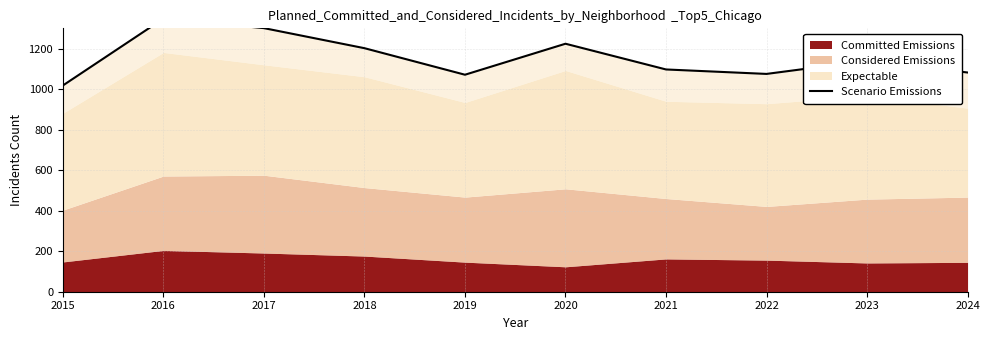

Reading left to right, list all the values displayed in this chart.

2015=1018	2016=1348	2017=1301	2018=1202	2019=1071	2020=1224	2021=1097	2022=1075	2023=1140	2024=1082